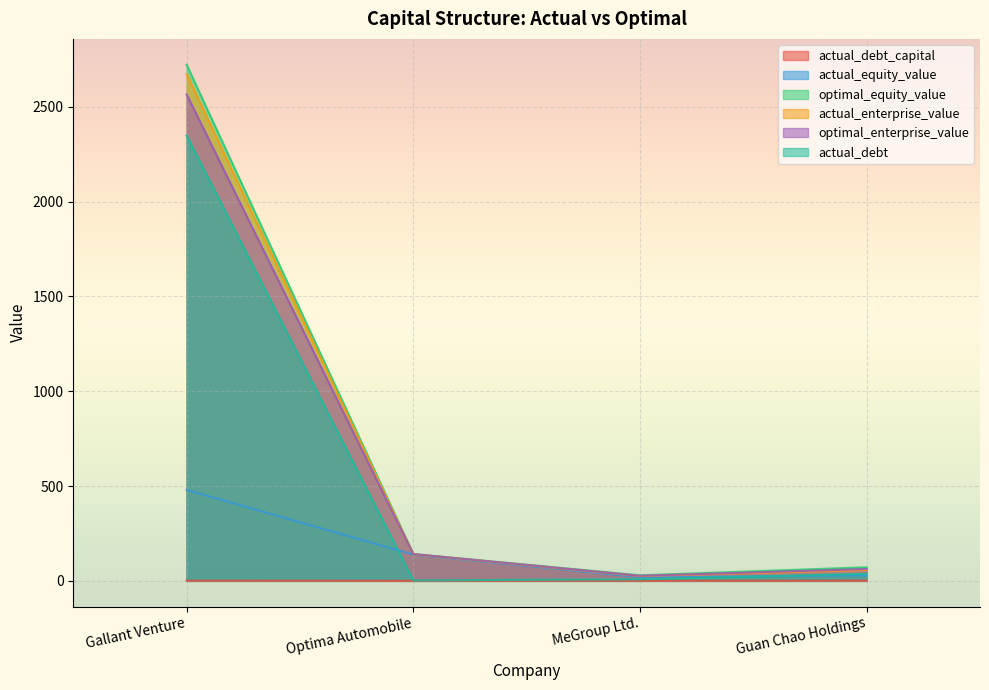

How many lines are shown in the chart?

6